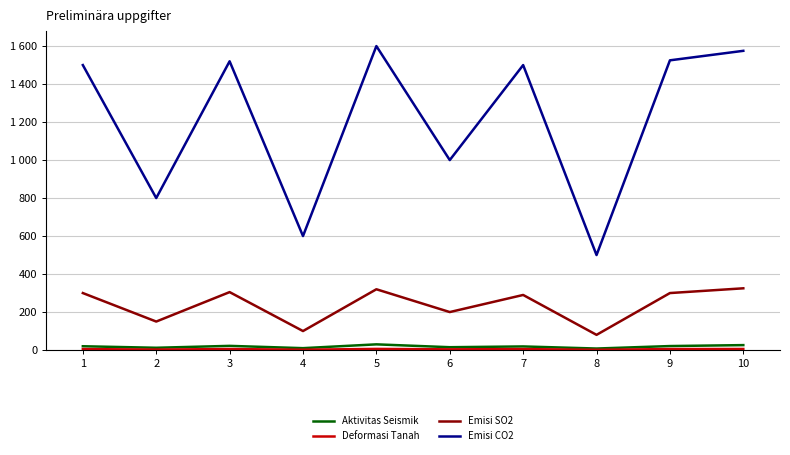

Is this an area chart (filled region under the line)?

No